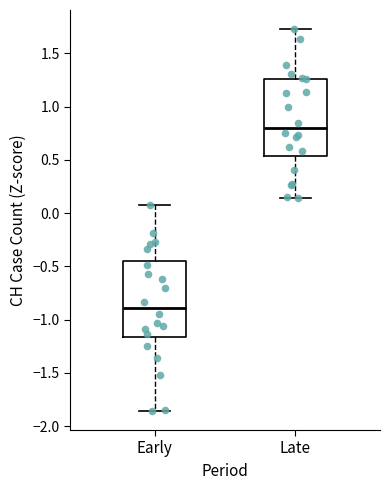

Reading left to right, read every box against the y-axis: the position of its median line, the range the box covers, and the ends of its whiskers. The values are not printed on the chart, so give them approximately, as read against the axis.

Early: median -0.90, box -1.15 to -0.45, whiskers -1.85 to 0.10
Late: median 0.80, box 0.55 to 1.25, whiskers 0.15 to 1.75